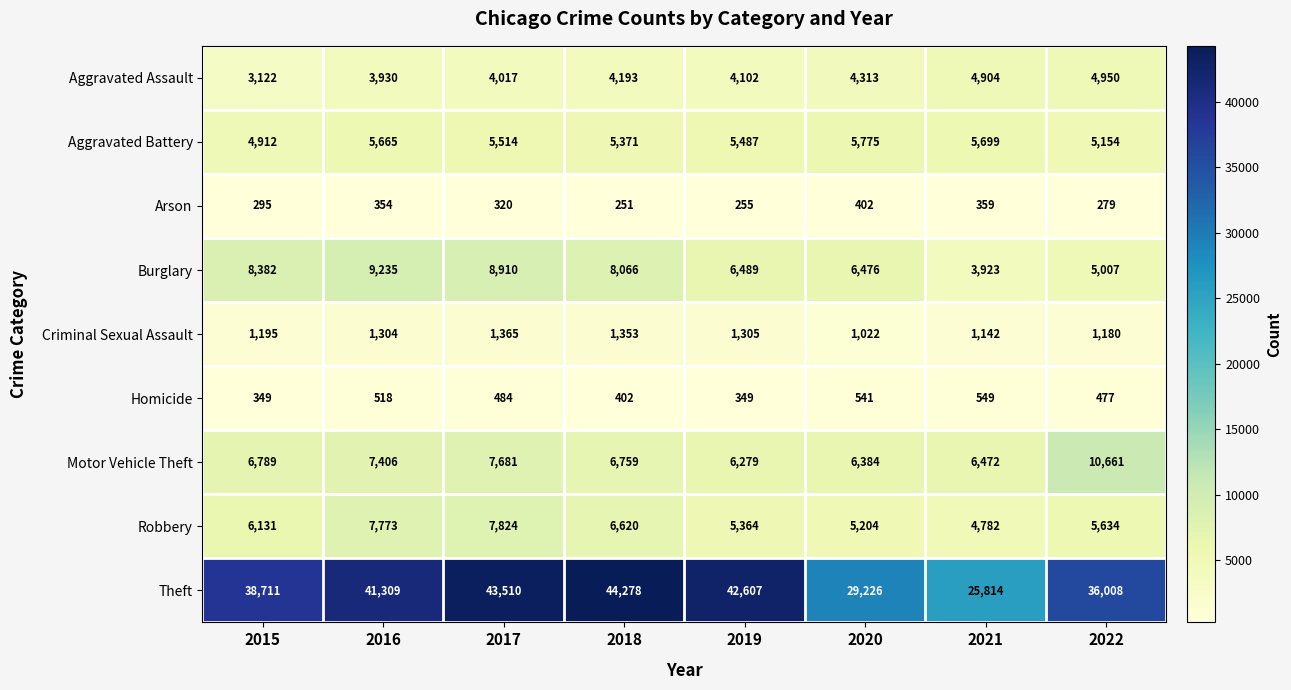

At which label does Aggravated Battery first exceed 5514?

2016